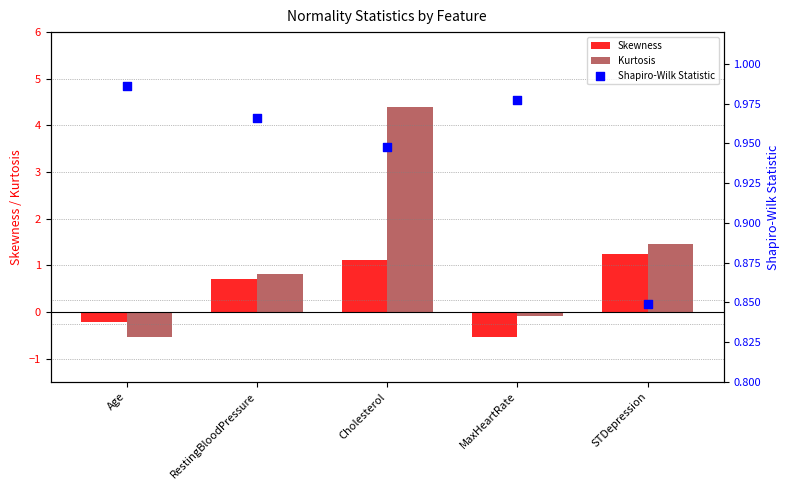

At which category is the sum across all series the highest?

Cholesterol